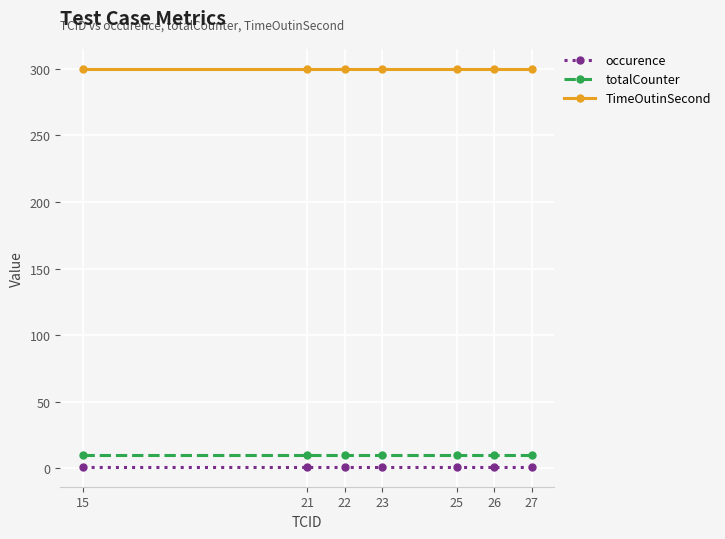

What is the highest value of the totalCounter series?

10